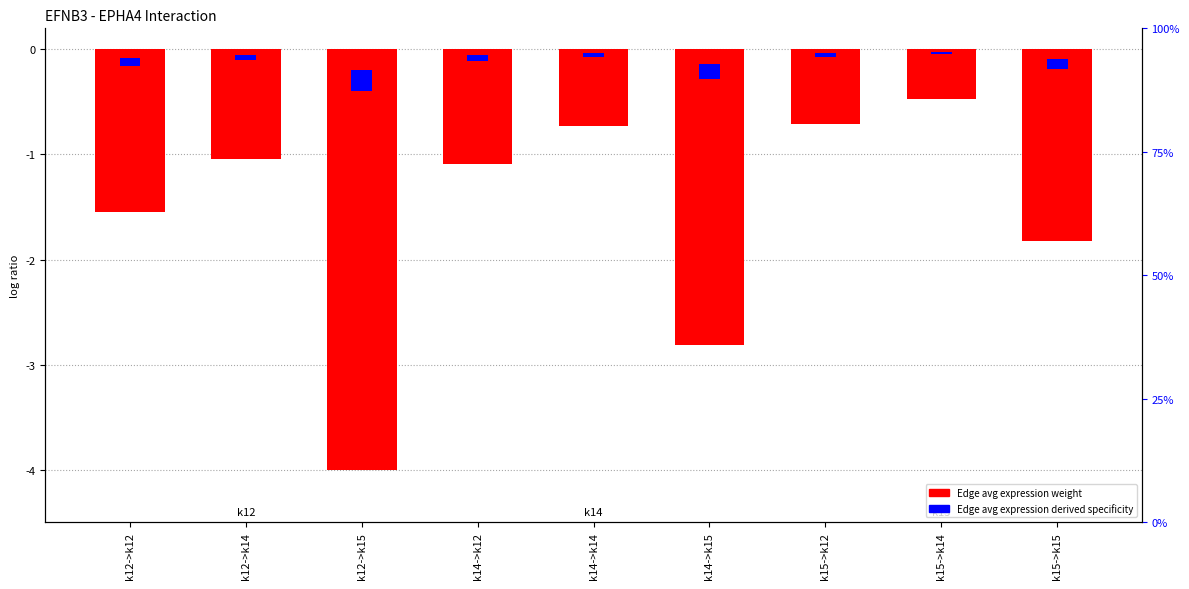

What is the greatest value displayed?

-0.5